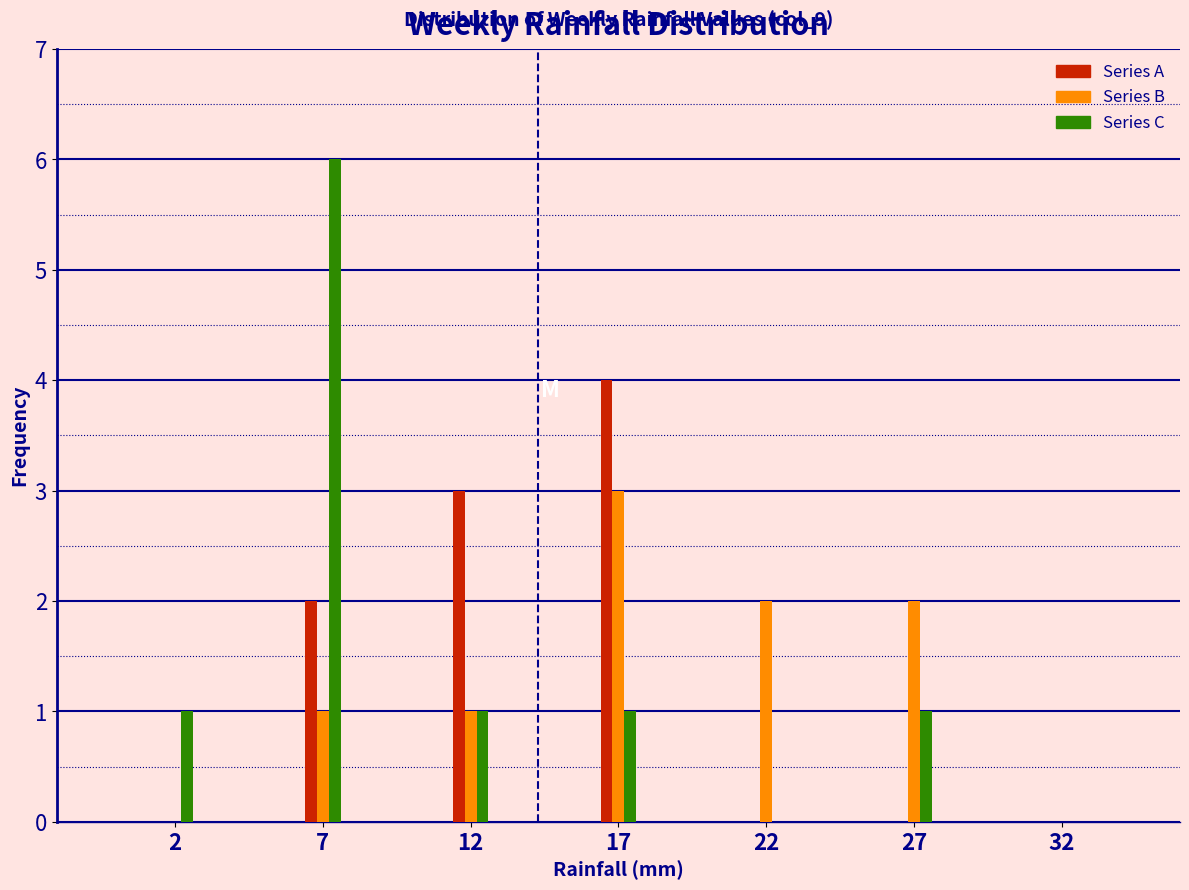

Reading right to left, transcribe all the data shown in this chart.

Series A: 32=0	27=0	22=0	17=4	12=3	7=2	2=0
Series B: 32=0	27=2	22=2	17=3	12=1	7=1	2=0
Series C: 32=0	27=1	22=0	17=1	12=1	7=6	2=1